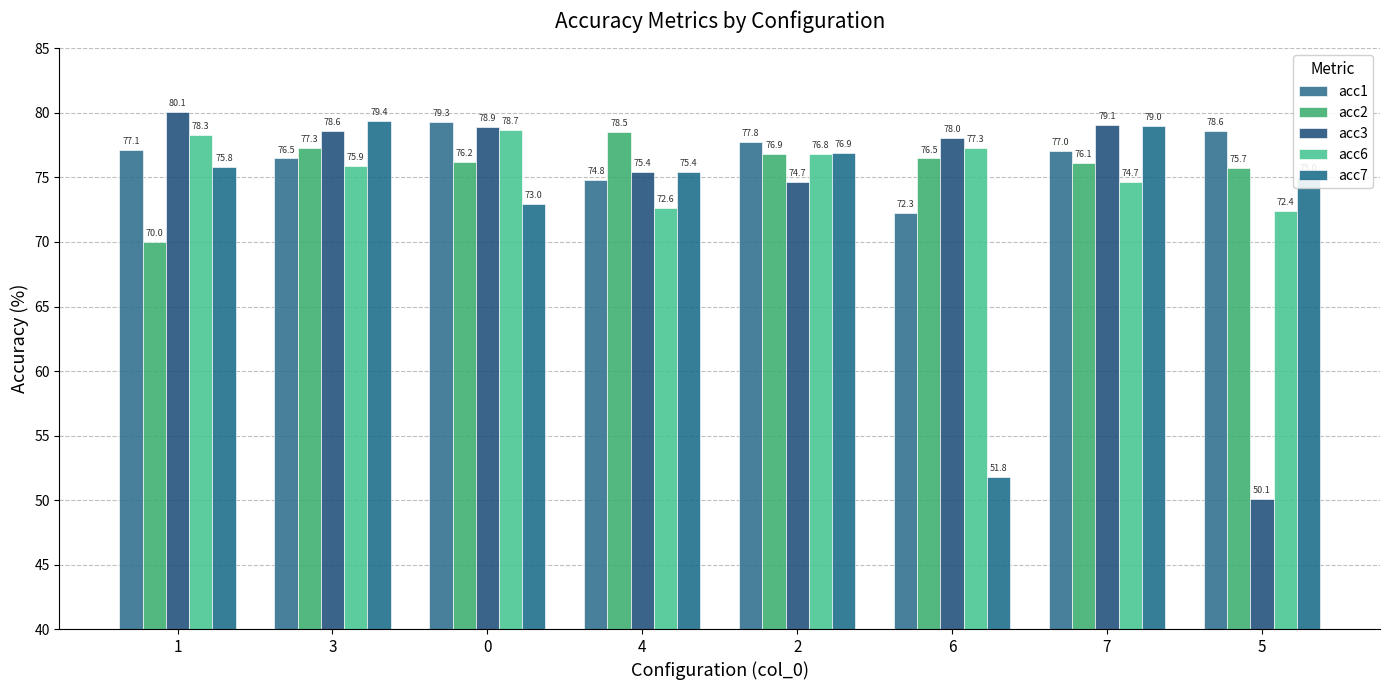

What is the difference between the second highest and second lowest values in the acc2 series?

1.6